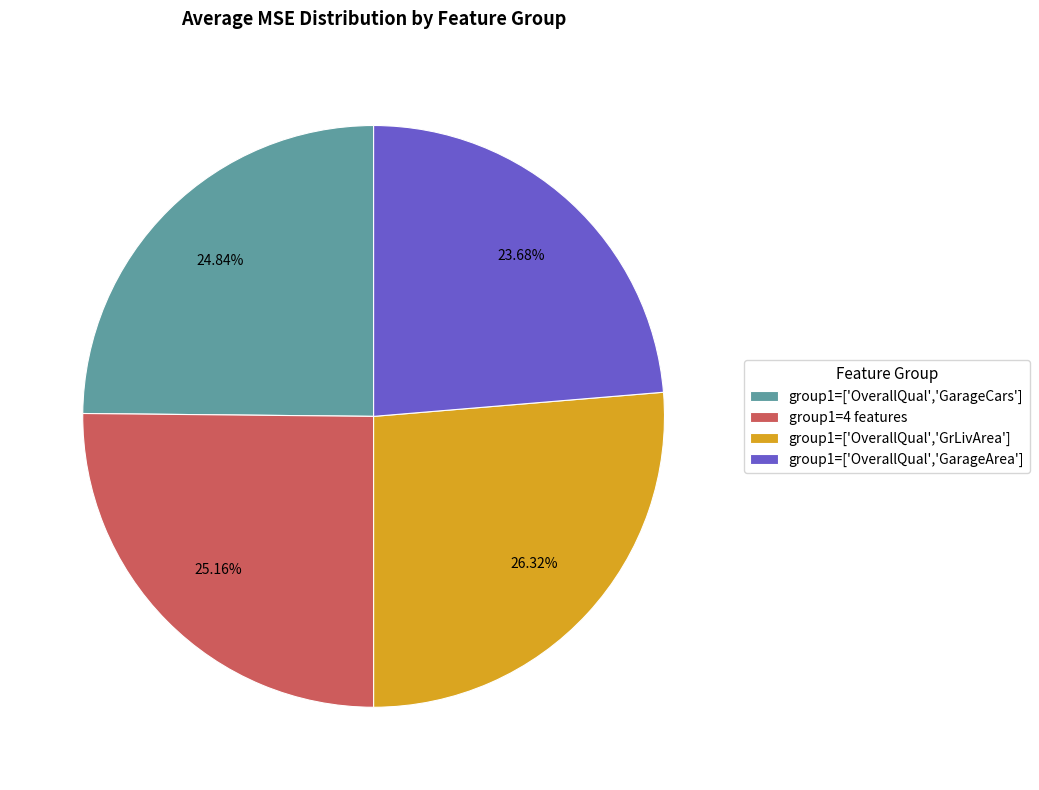

Which category has the smallest portion of the pie?

group1=['OverallQual','GarageArea']